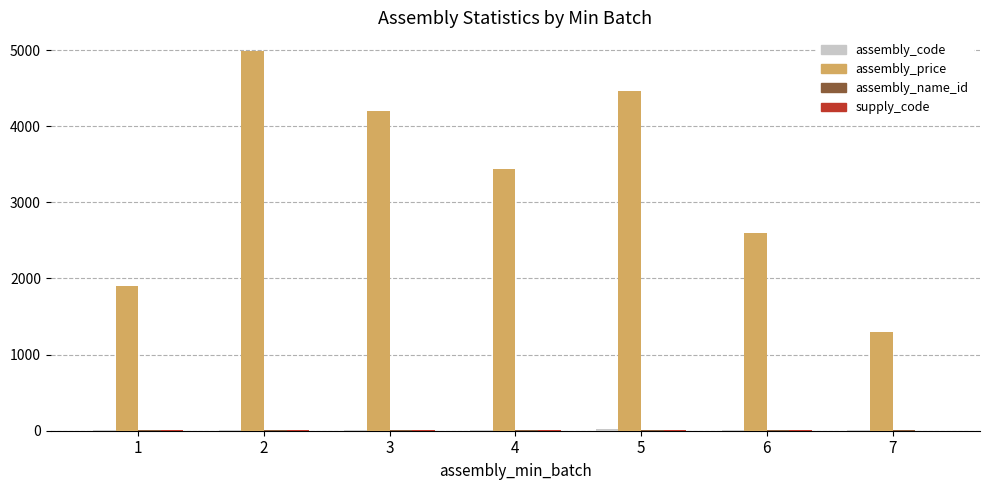

Which has a higher value, 7 or 6?

6